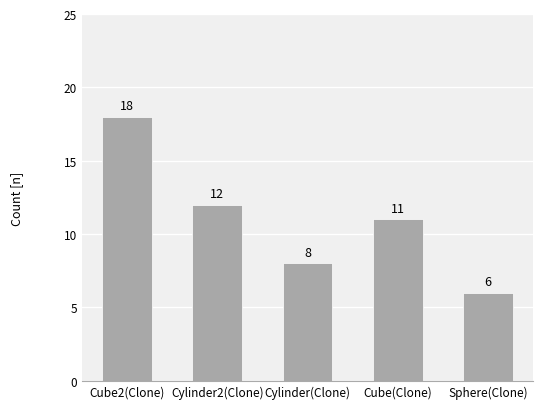

What is the greatest value displayed?

18